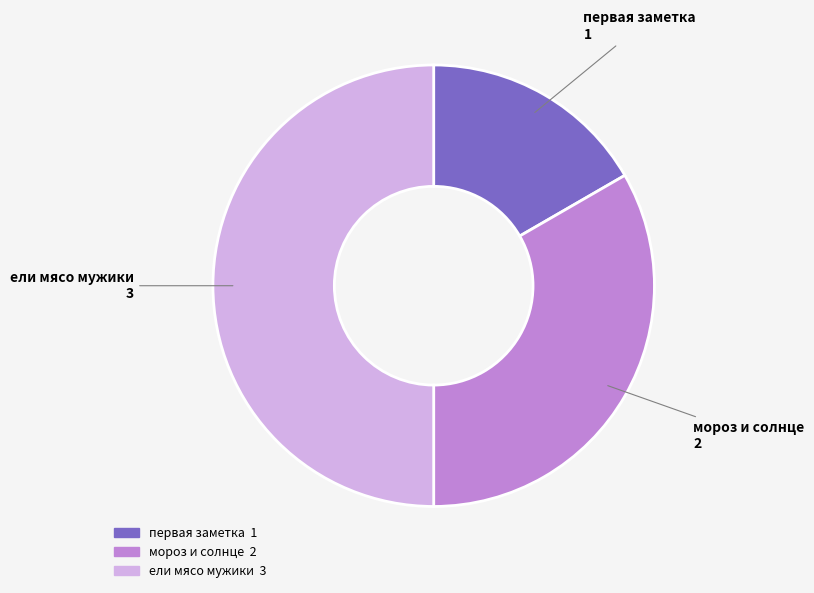

How many slices are in this pie chart?

3